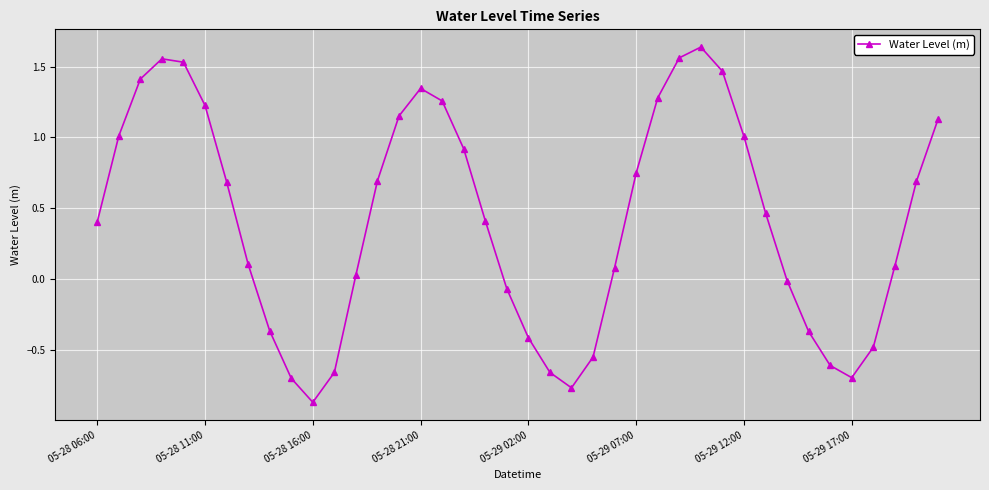

What is the difference between the second highest and second lowest values?

2.3